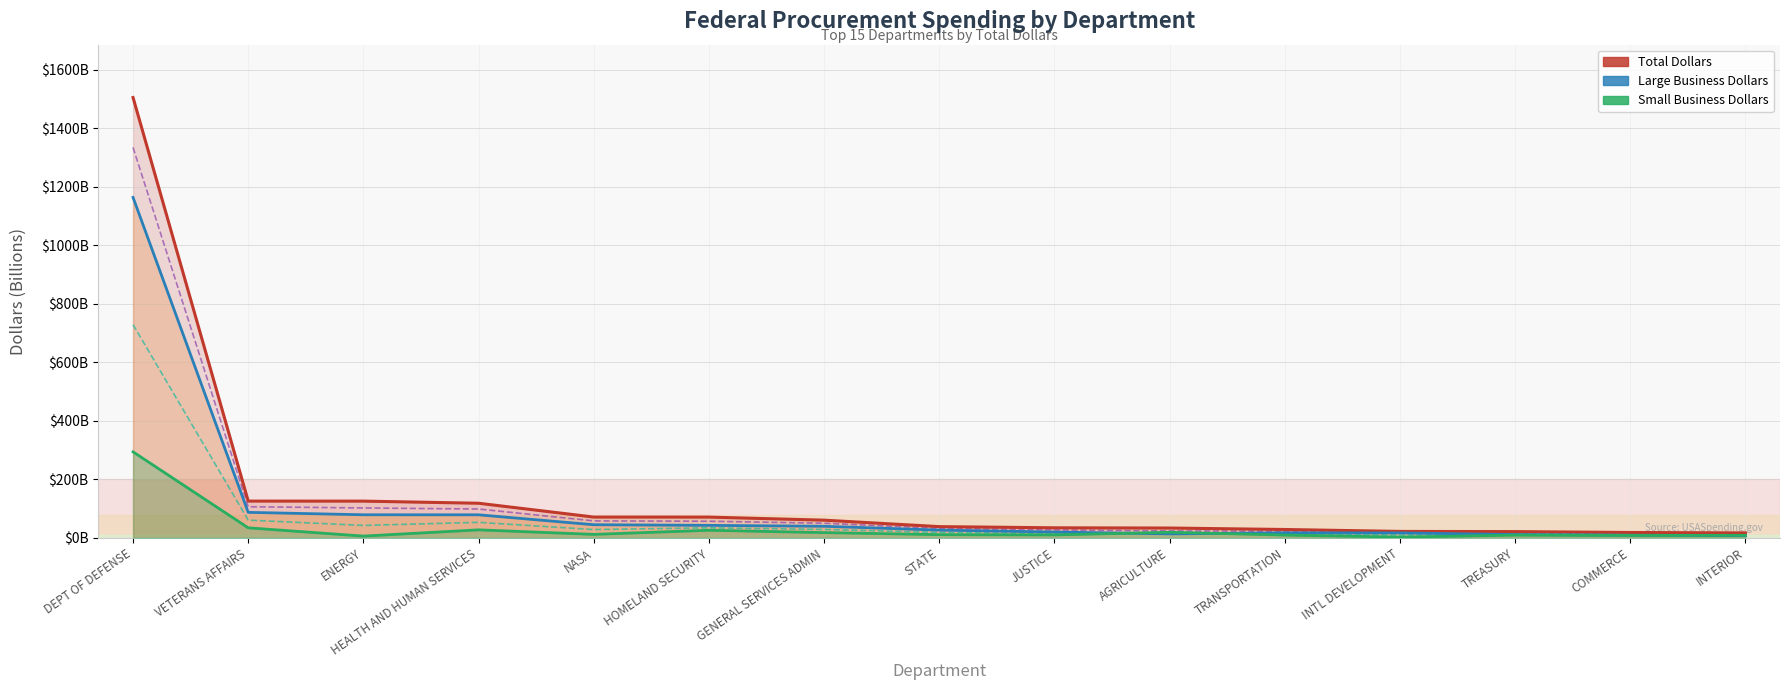

What is the minimum value for Large Business Dollars?

7.5